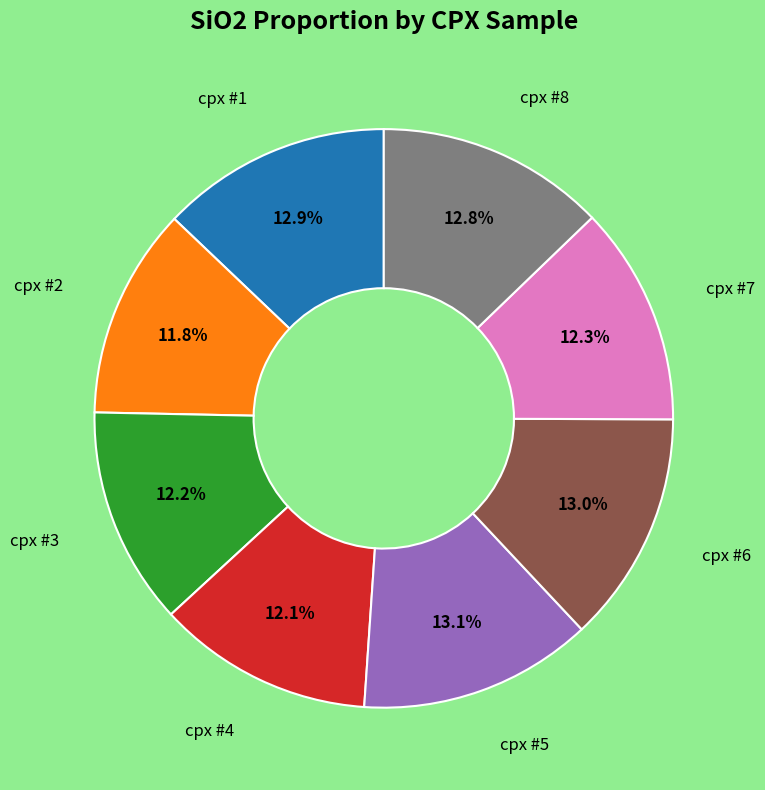

Is there any slice that represents more than half of the pie?

No